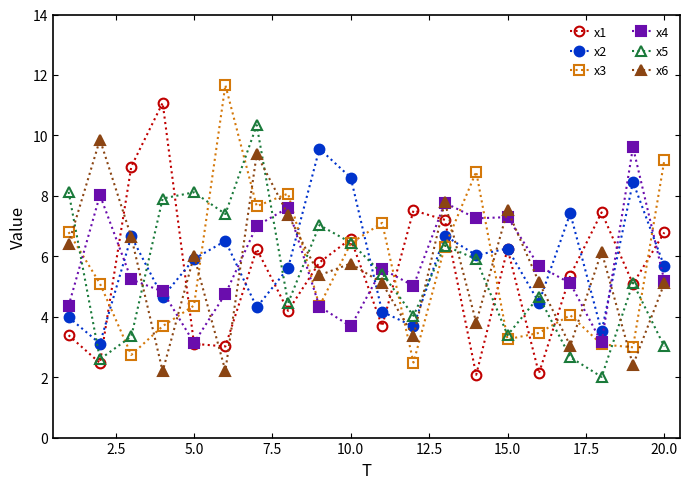

Which series ends up on top after the final intersection of x3 and x4?

x3